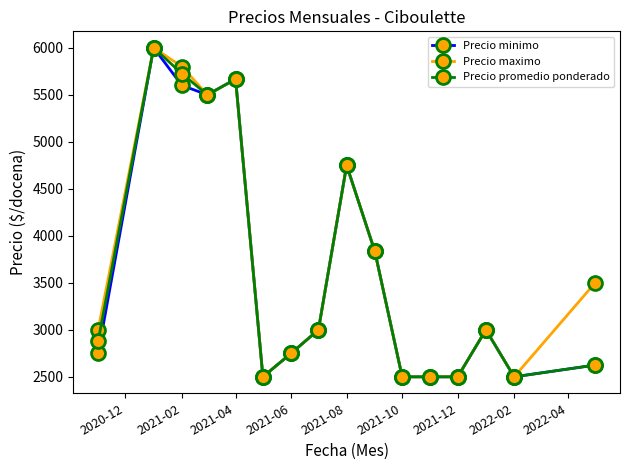

What are all the series names shown in the legend?

Precio minimo, Precio maximo, Precio promedio ponderado